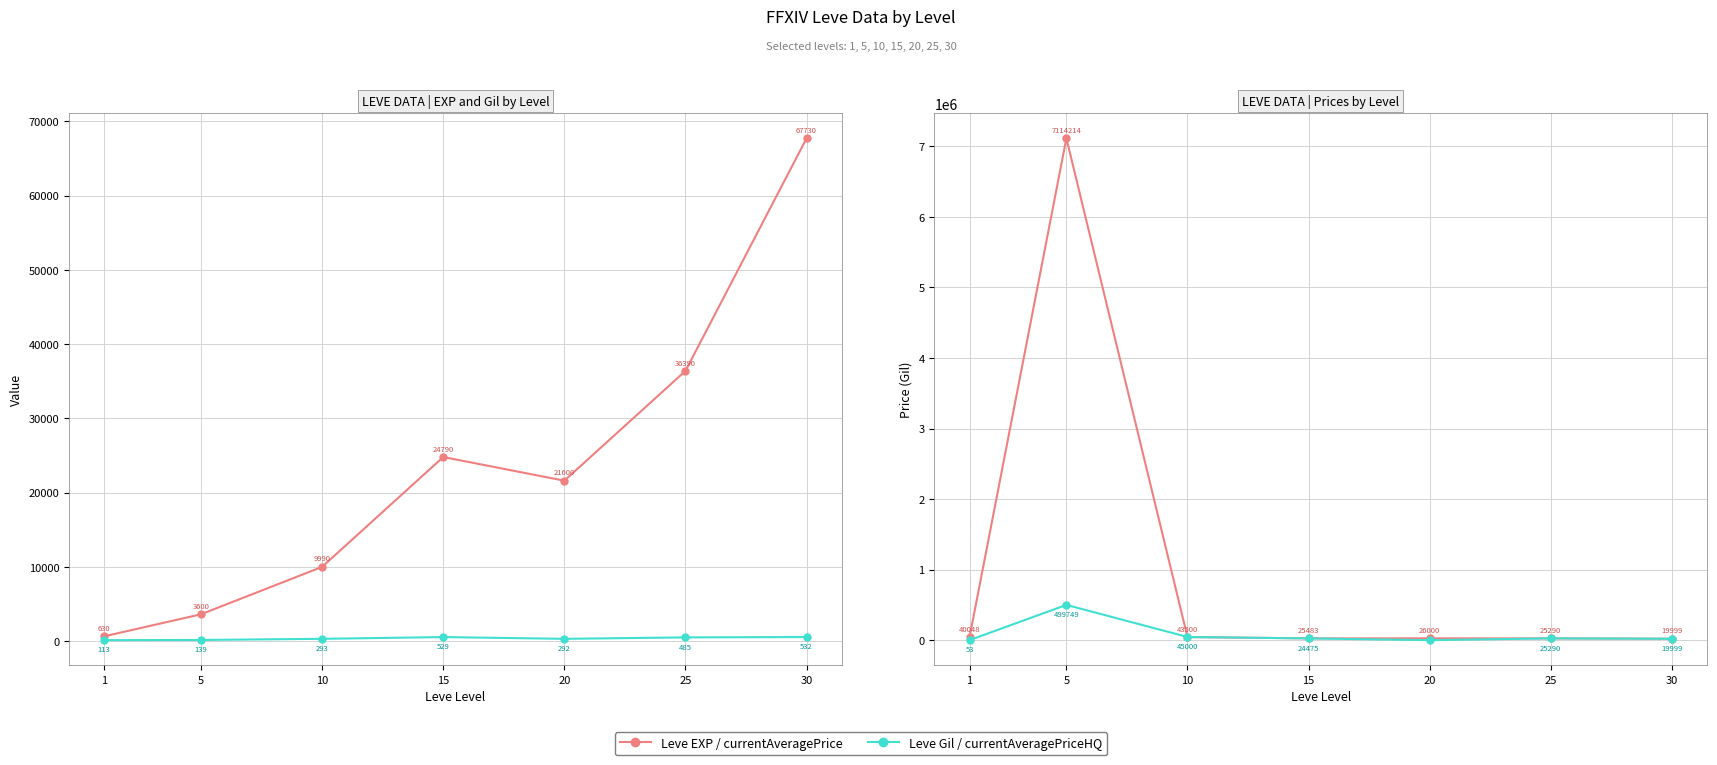

What is the highest value of the currentAveragePrice series?

7114214.0